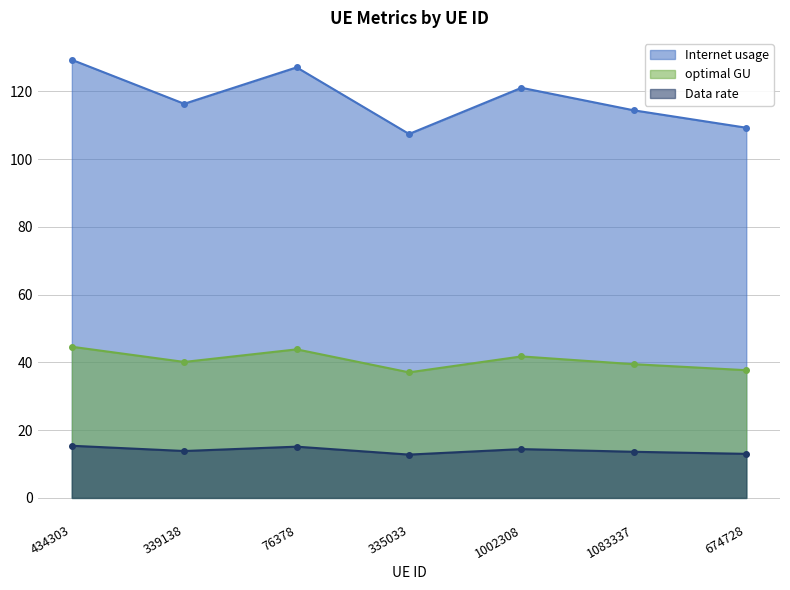

Which category has the highest value in the Data rate series?

434303